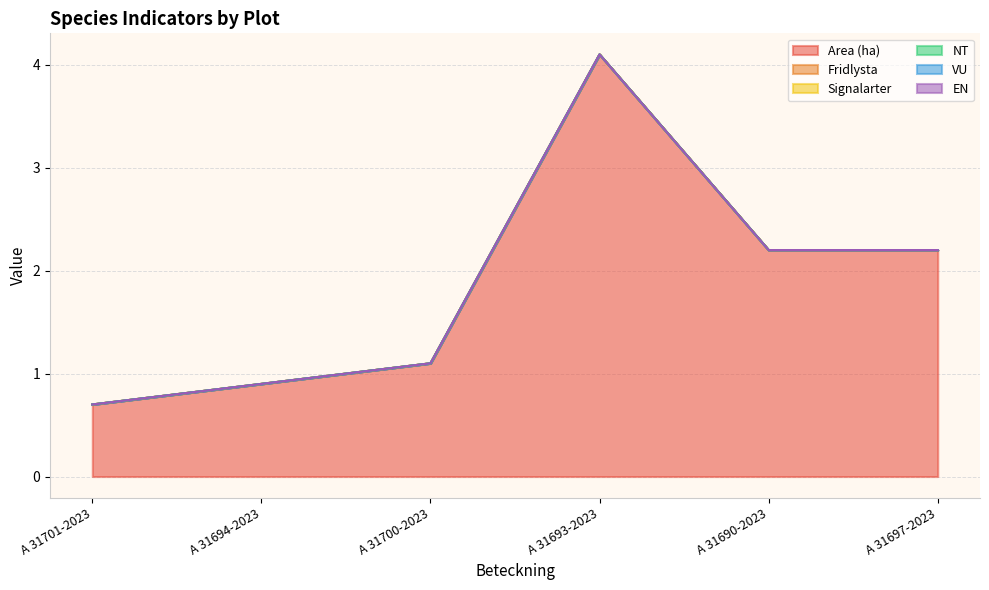

What is the approximate value of Area (ha) at A 31690-2023?

2.2